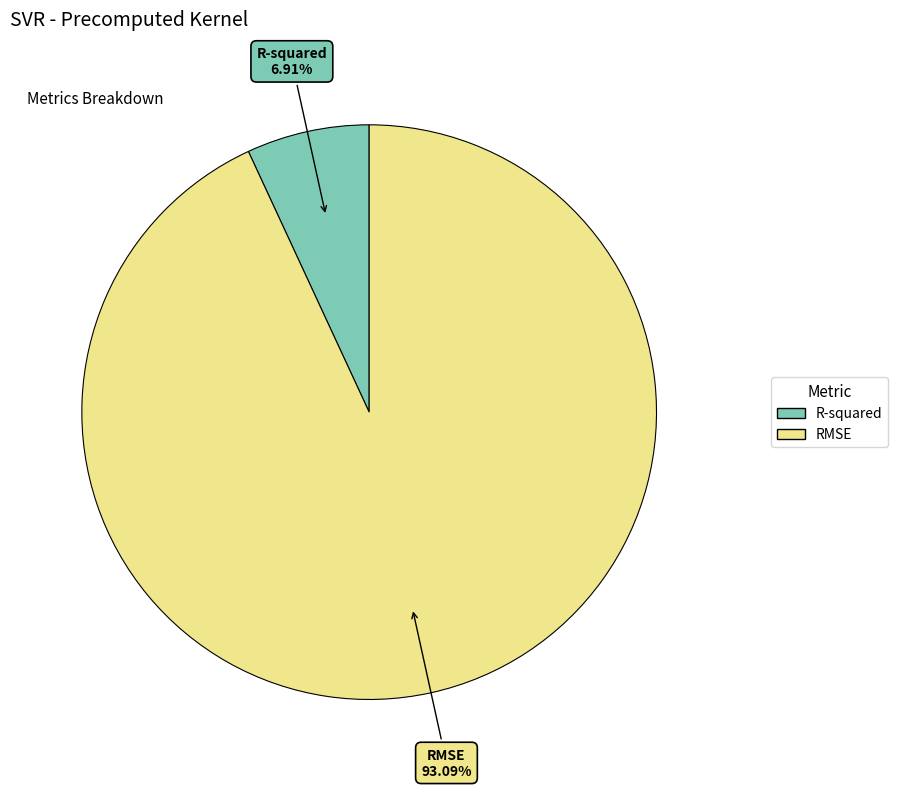

What percentage do RMSE and R-squared together represent?

100.0%